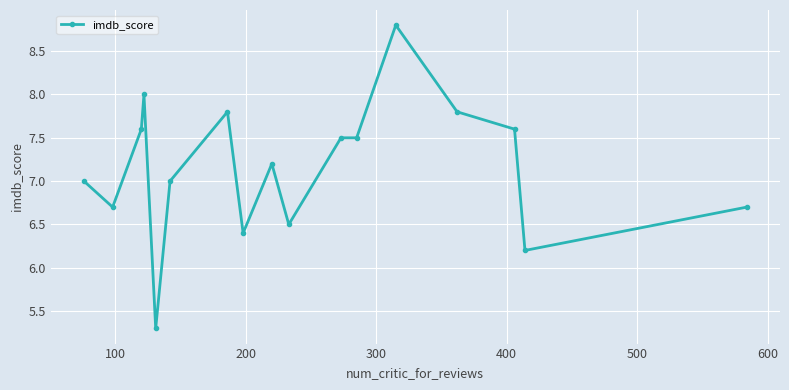

What is the value of the 11th point from the left?

7.5